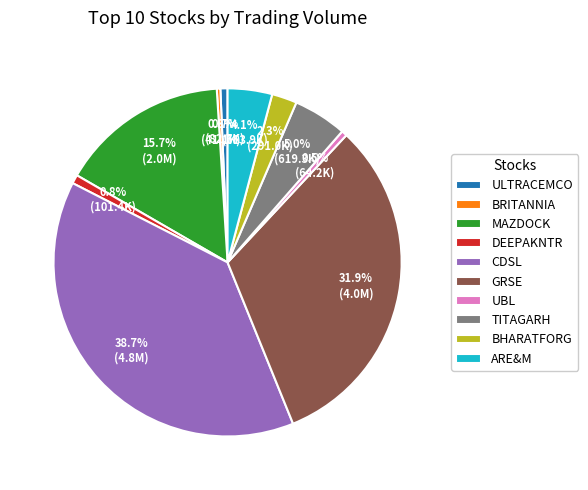

Is there a majority slice in this chart?

No